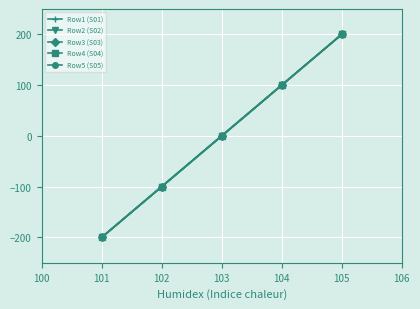

Is this an area chart (filled region under the line)?

No